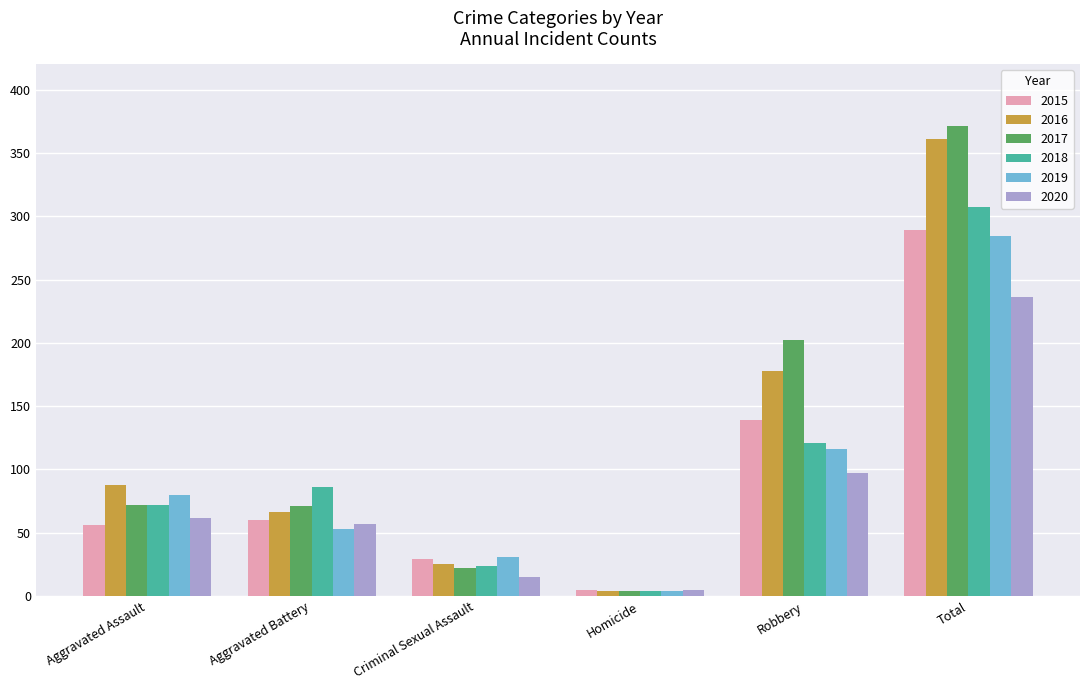

What is the sum of all 2020 values?

472